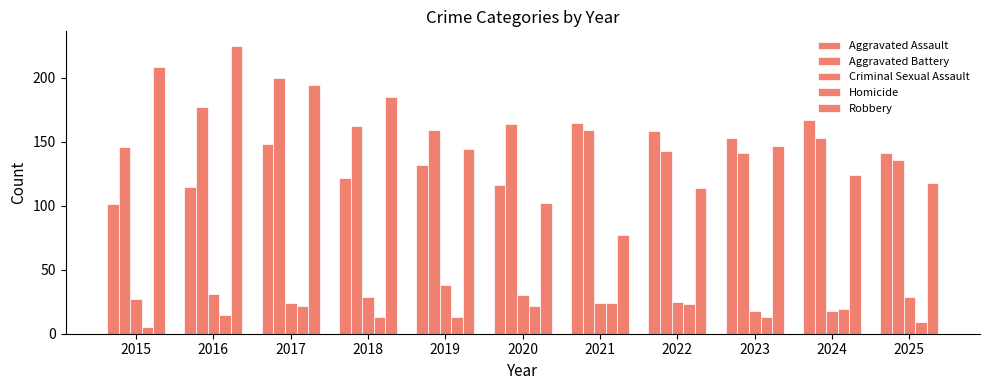

Reading left to right, transcribe all the data shown in this chart.

Aggravated Assault: 2015=101	2016=115	2017=148	2018=122	2019=132	2020=116	2021=165	2022=158	2023=153	2024=167	2025=141
Aggravated Battery: 2015=146	2016=177	2017=200	2018=162	2019=159	2020=164	2021=159	2022=143	2023=141	2024=153	2025=136
Criminal Sexual Assault: 2015=27	2016=31	2017=24	2018=29	2019=38	2020=30	2021=24	2022=25	2023=18	2024=18	2025=29
Homicide: 2015=5	2016=15	2017=22	2018=13	2019=13	2020=22	2021=24	2022=23	2023=13	2024=19	2025=9
Robbery: 2015=208	2016=225	2017=194	2018=185	2019=144	2020=102	2021=77	2022=114	2023=147	2024=124	2025=118